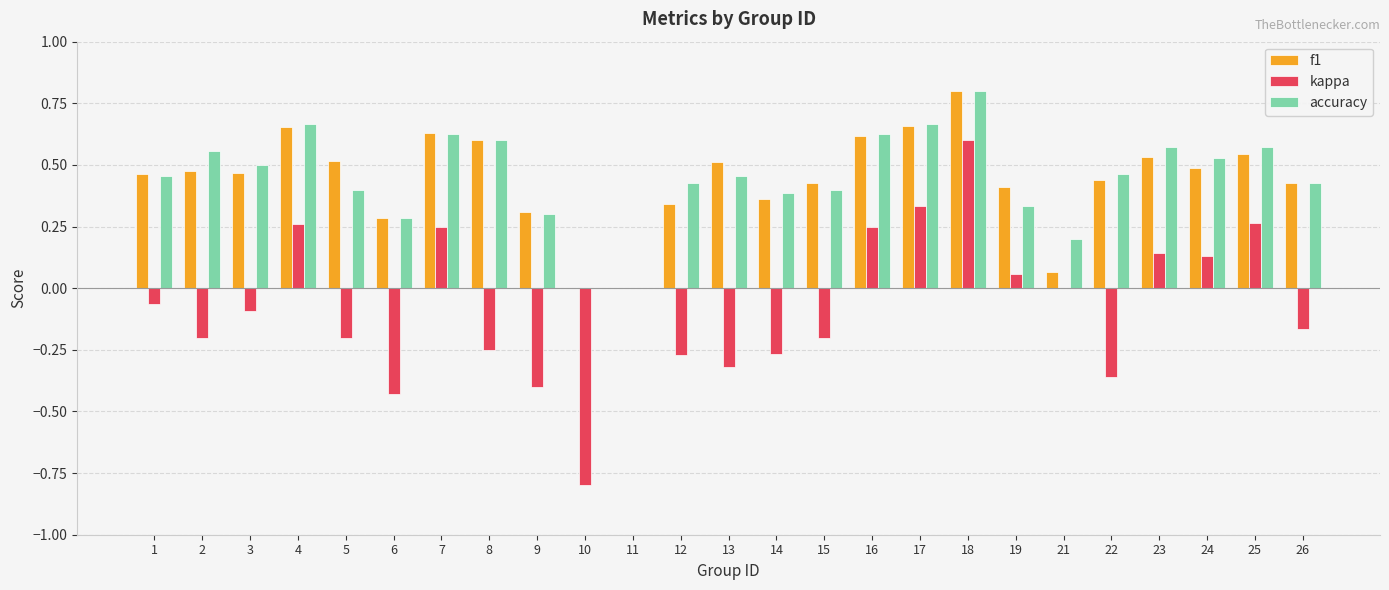

Is the value of f1 at 9 greater than the value of kappa at 16?

Yes